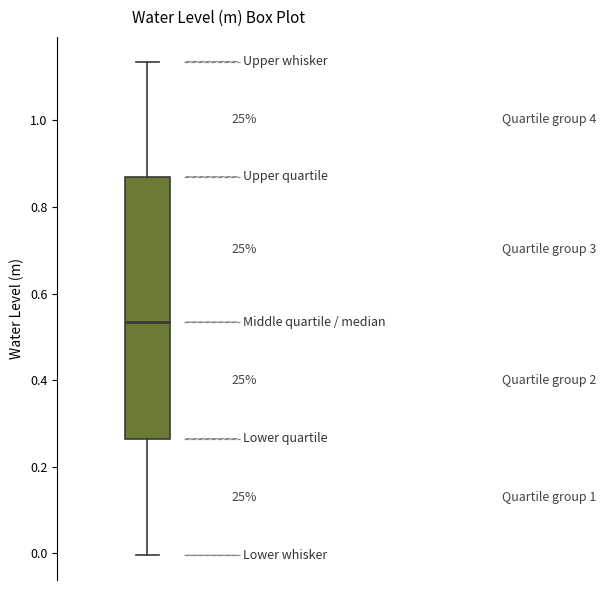

Read this box plot against the y-axis: the position of the median line, the range covered by the box, and the ends of both whiskers. The values are not printed on the chart, so give them approximately, as read against the axis.

median 0.54, box 0.26 to 0.86, whiskers 0.00 to 1.14